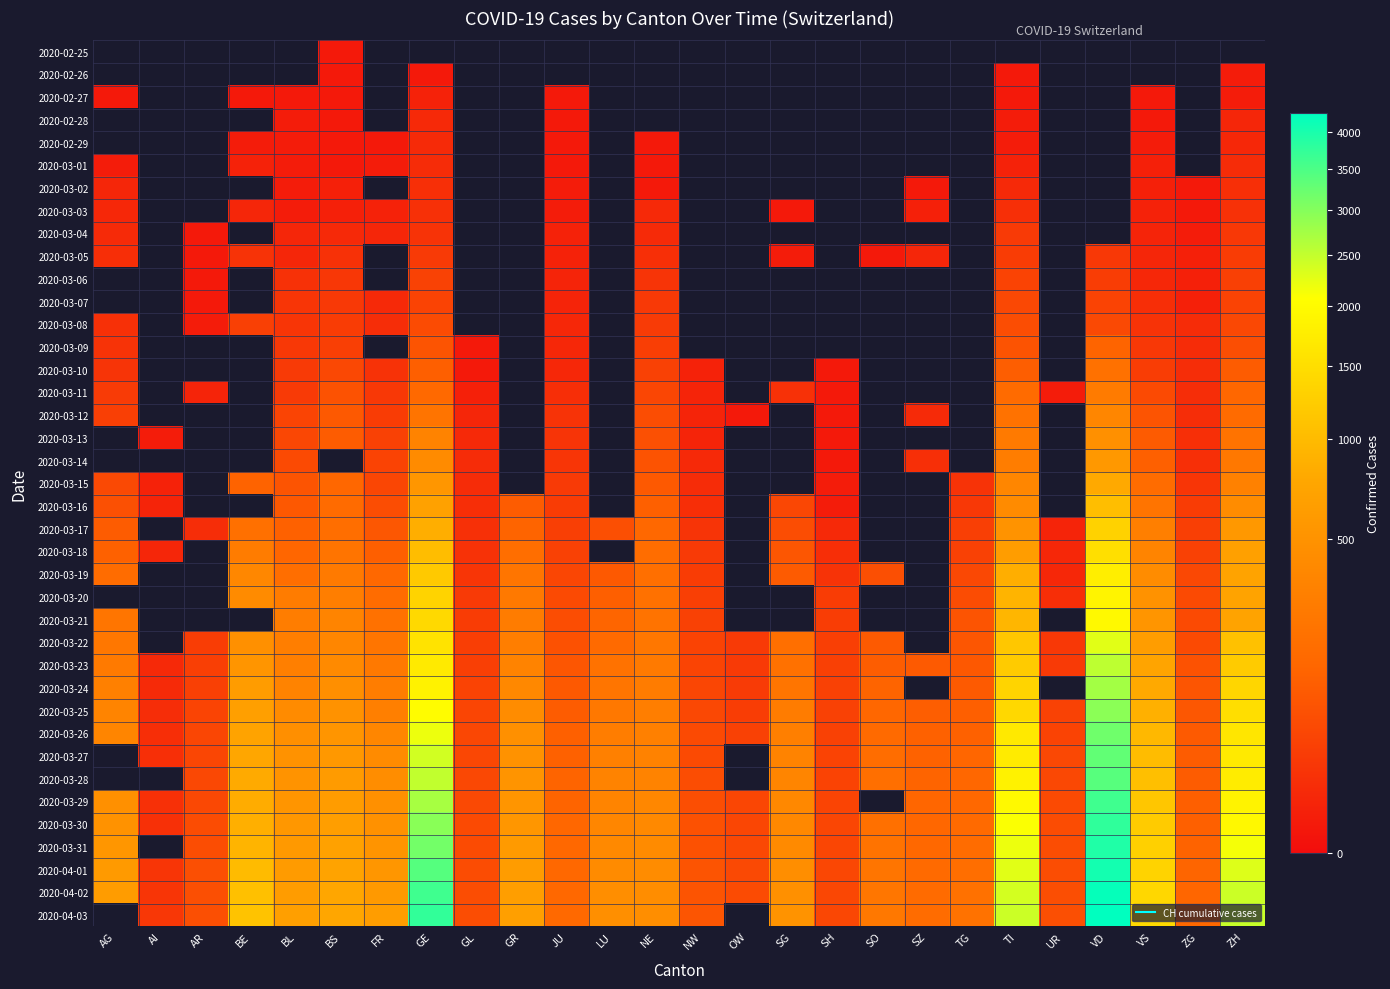

True or false: 2020-03-22 has a value of 168.4 at AG.

False